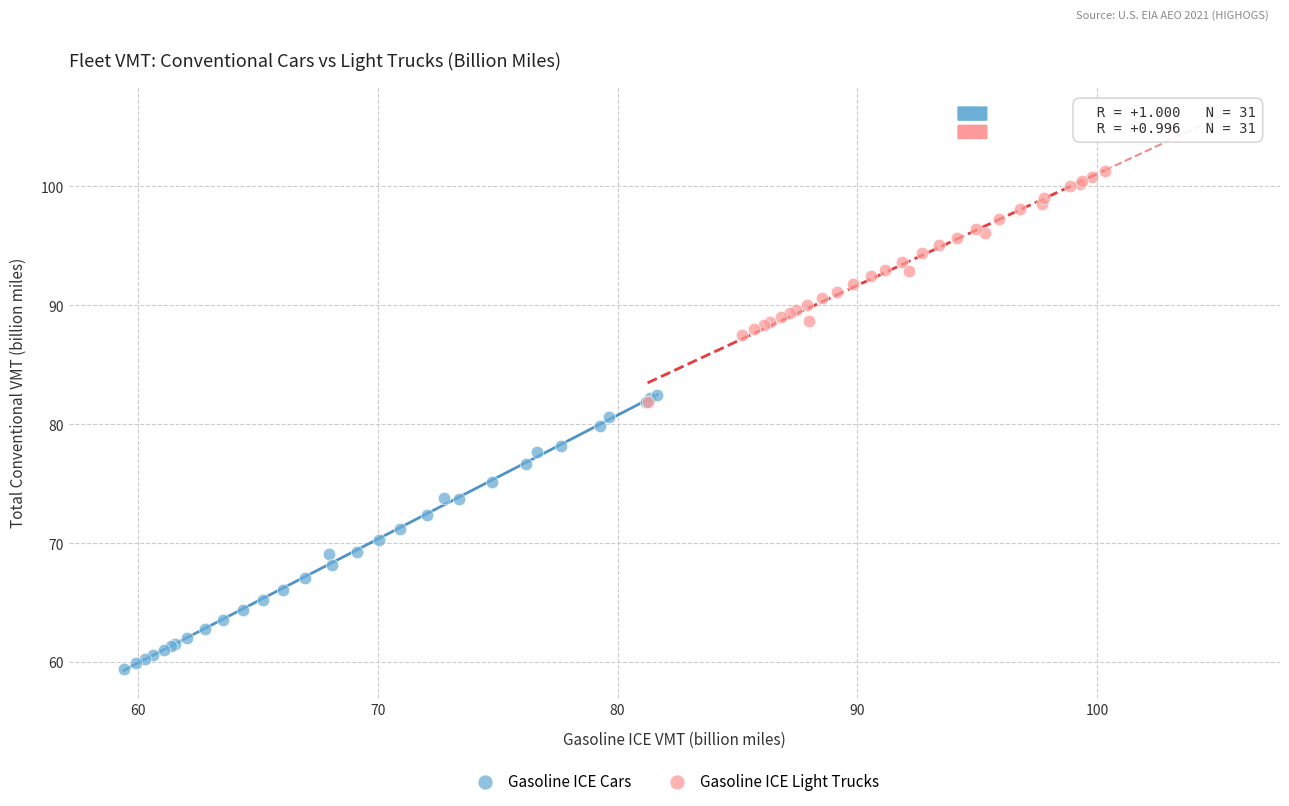

Which series reaches the minimum Y coordinate?

Gasoline ICE Cars